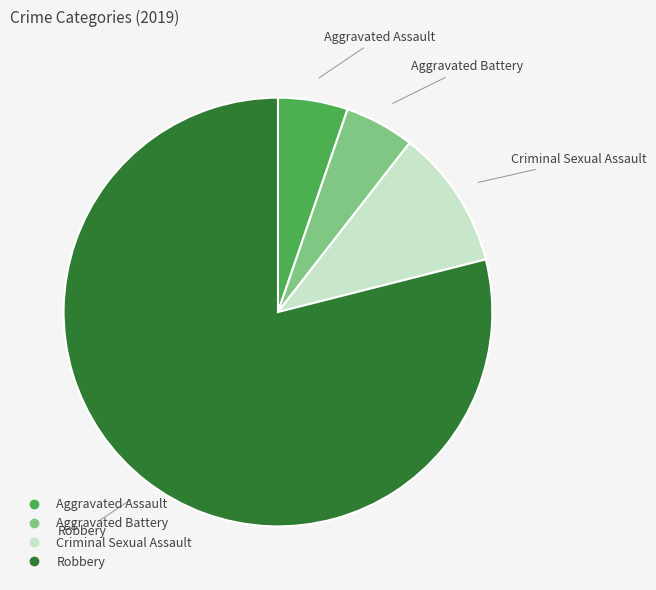

What is the largest slice in the pie chart?

Robbery